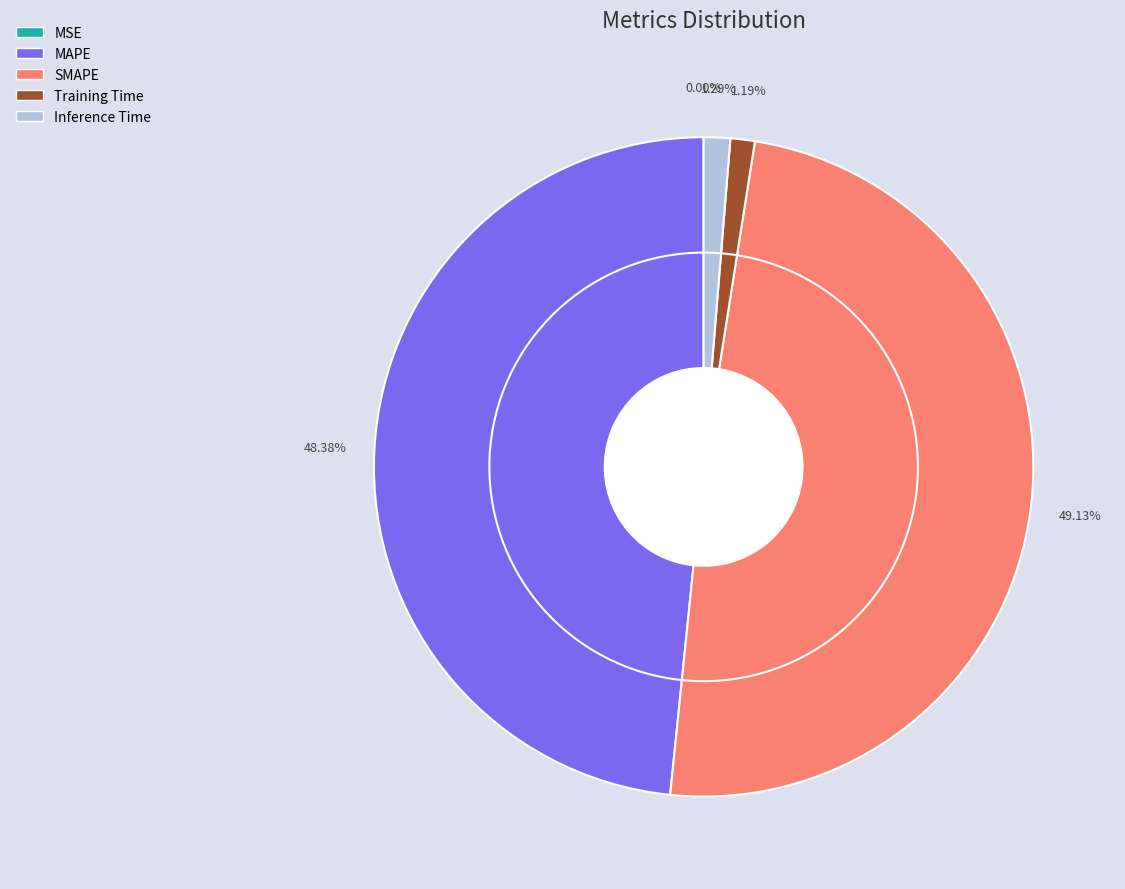

The SMAPE slice represents 49% of the pie. True or false?

True